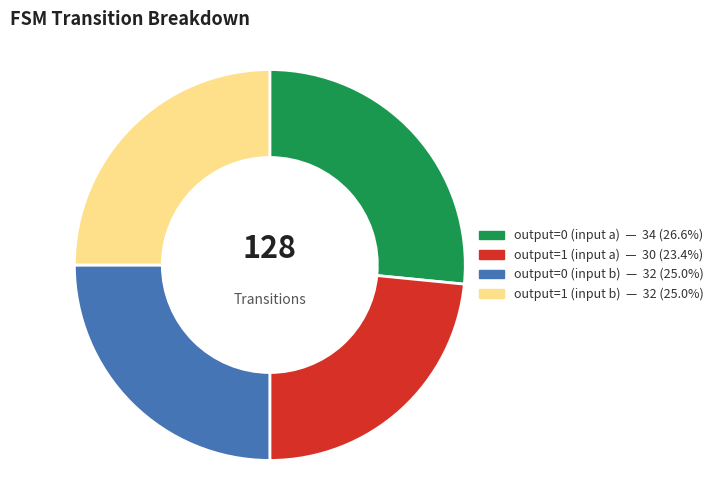

Which slice is the smallest?

output=1 (input a)